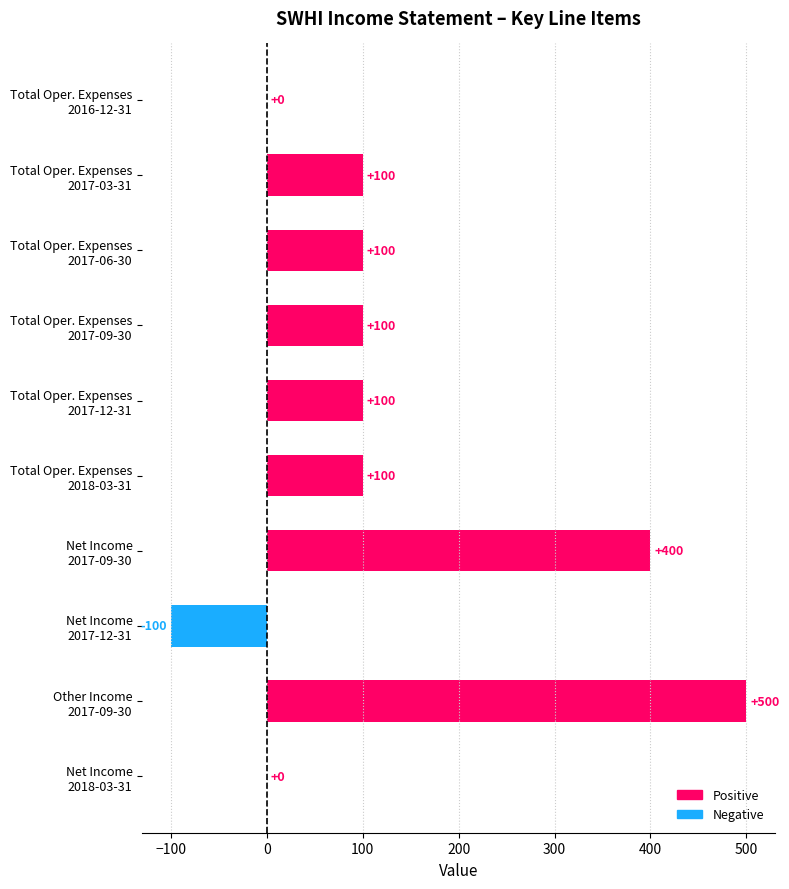

What is the maximum value shown in the chart?

500